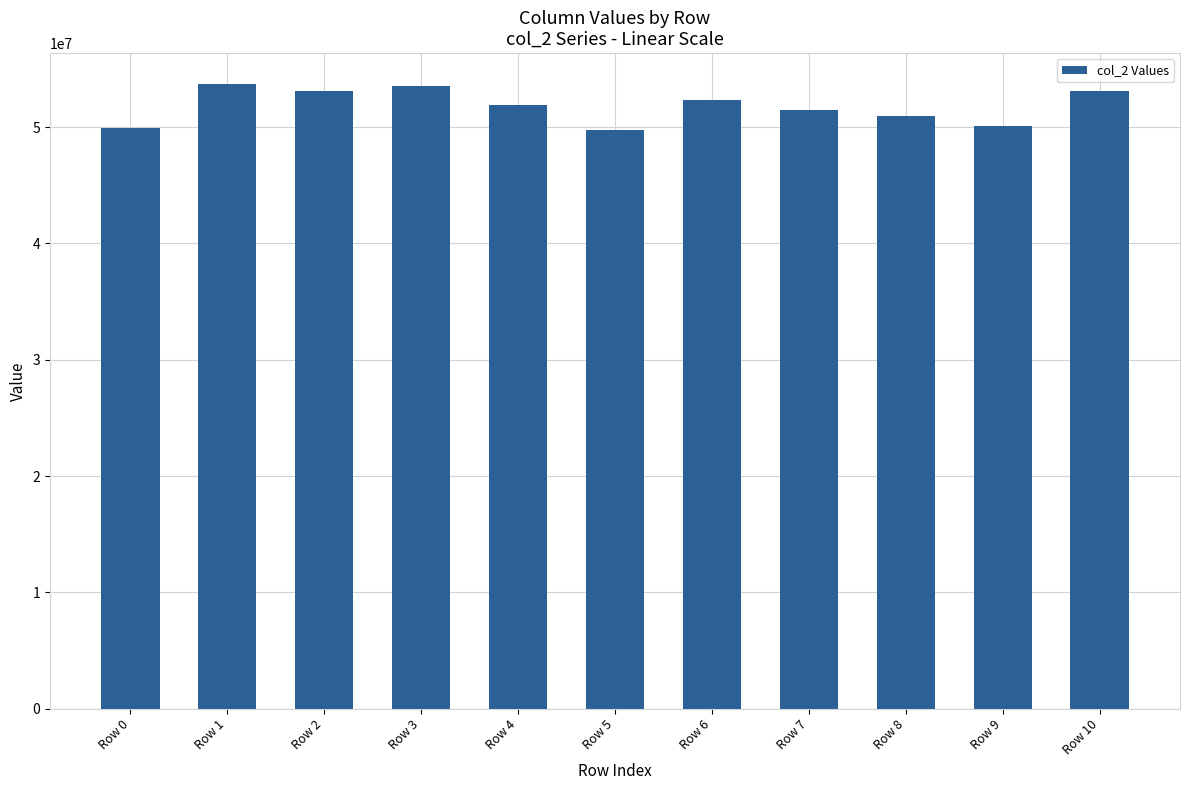

What is the value of the 3rd bar from the left?

53073333